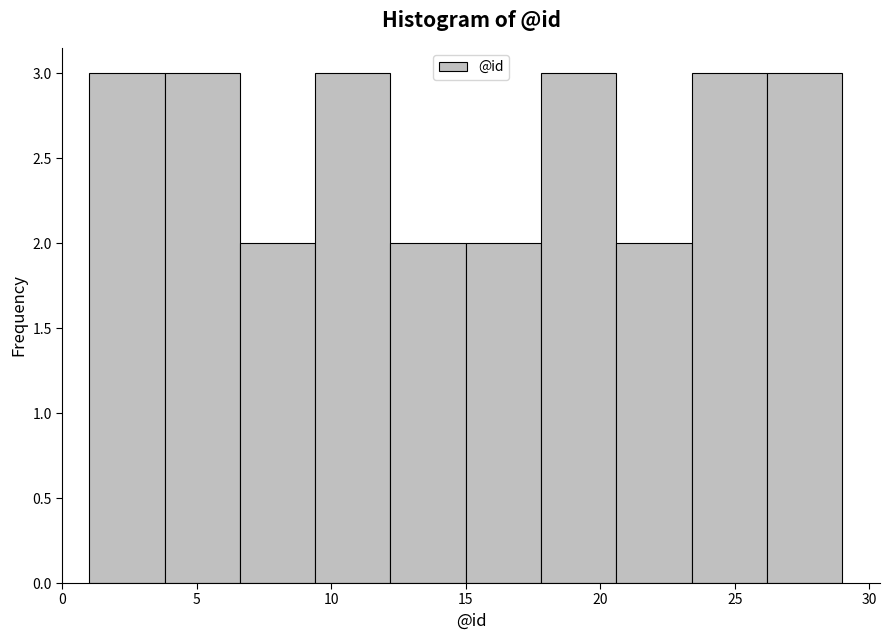

What is the height of the bar covering 17.8 to 20.6 on the x-axis? Neither the bar edges nor the heights are printed on the chart, so give them approximately, as read against the axes.

3